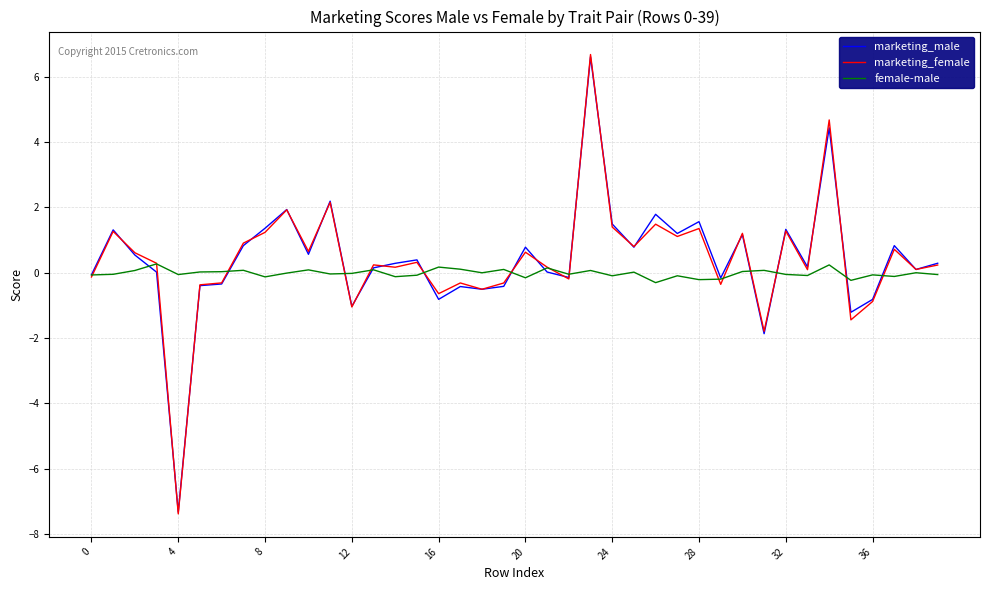

How many negative values does the marketing_female series have?

14